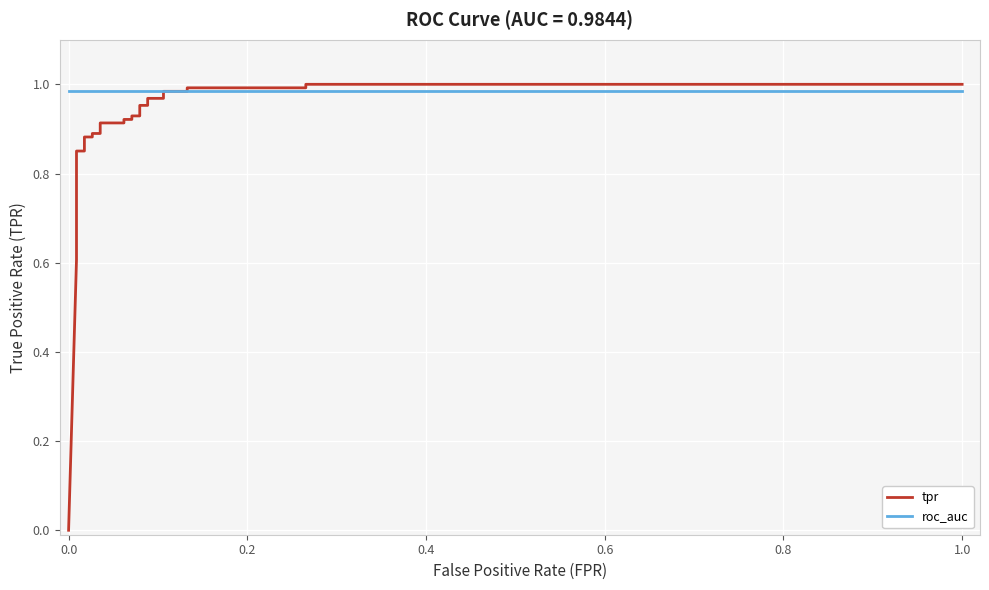

Is the value of roc_auc at 1.2 greater than the value of tpr at −0.2?

Yes